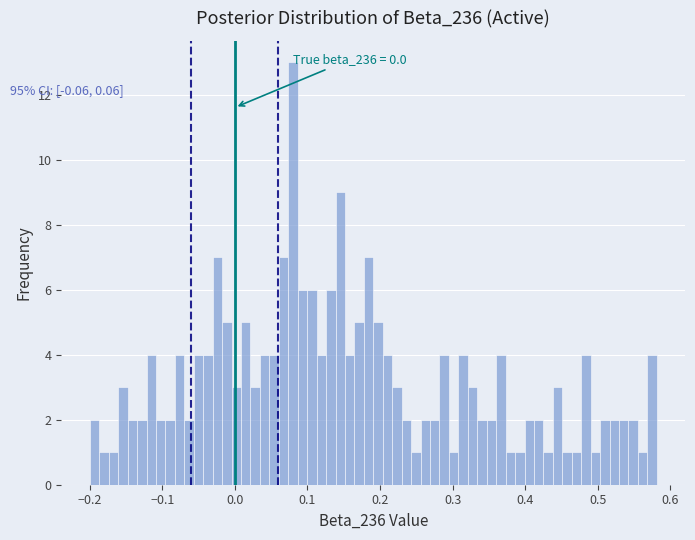

Around what value on the x-axis is the tallest bar? Give the approximate position of its centre, as read against the axis.

0.08